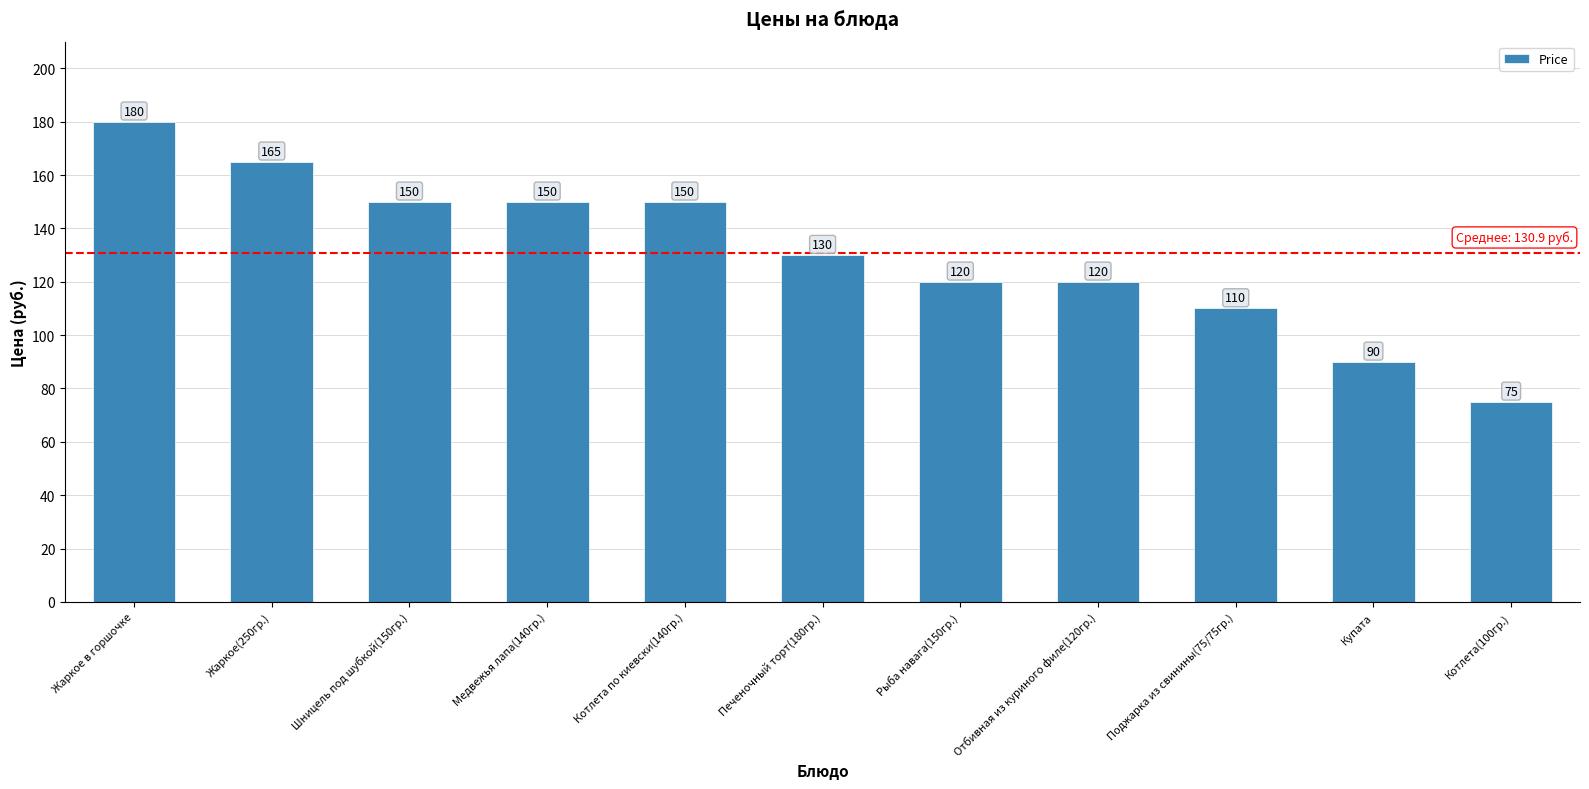

True or false: the data shows 75 at Котлета(100гр.).

True